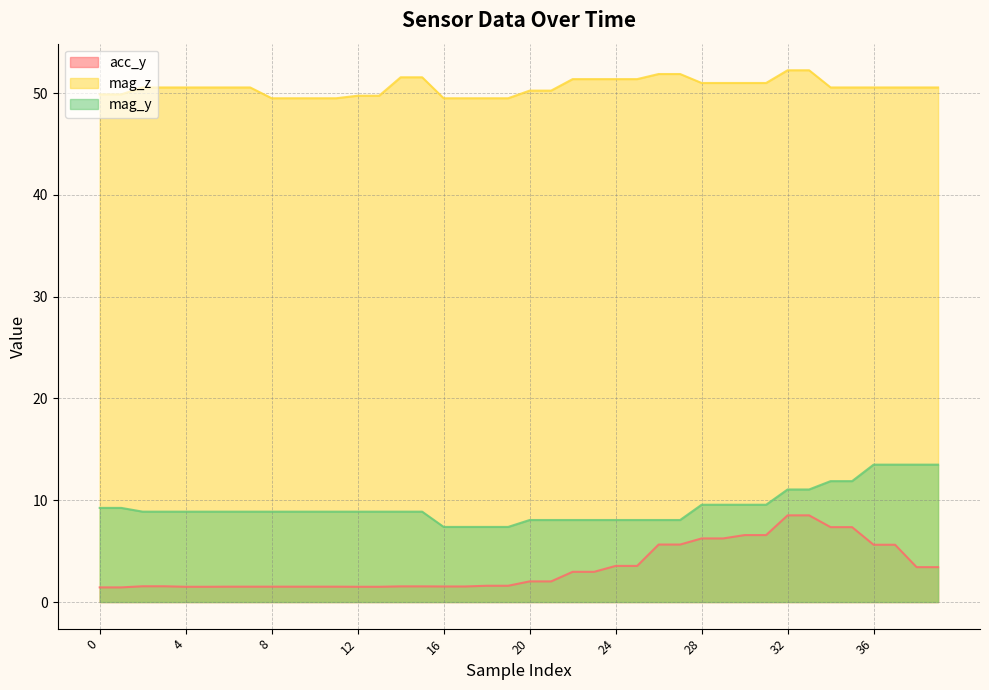

At 34, list the series in order from largest to smallest.

mag_z, mag_y, acc_y